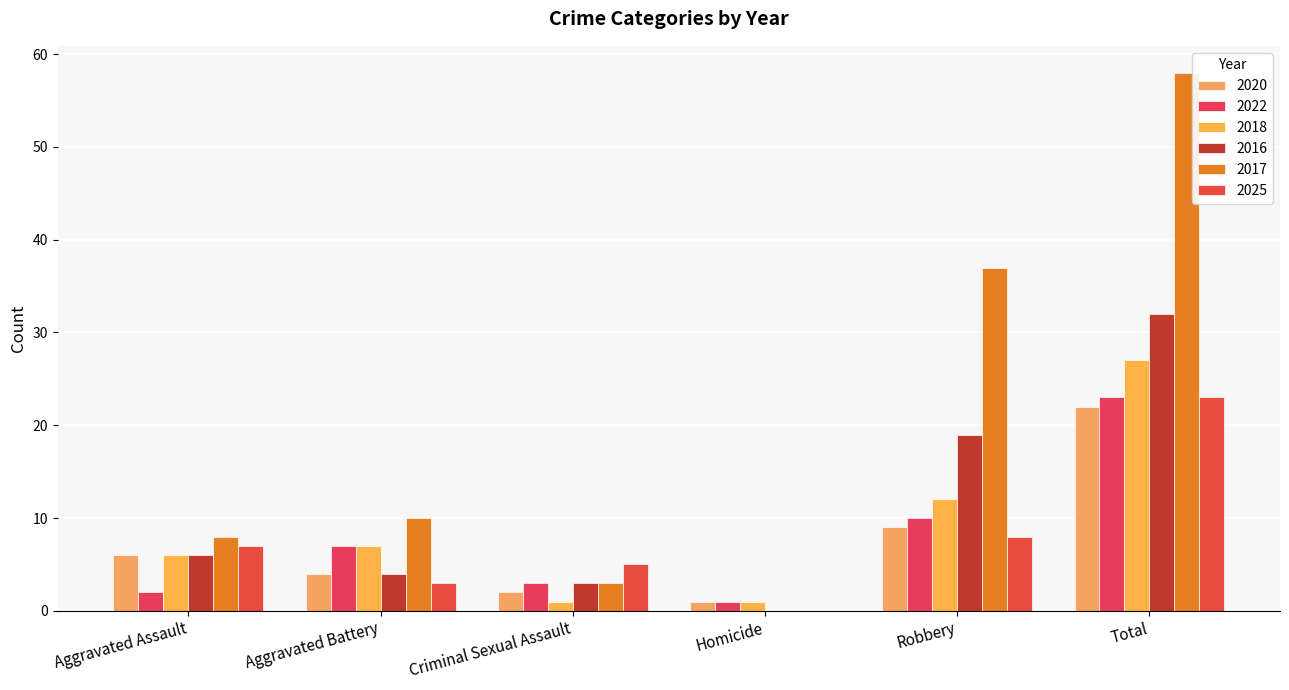

What is the difference between the 2016 values at Aggravated Assault and Robbery?

13